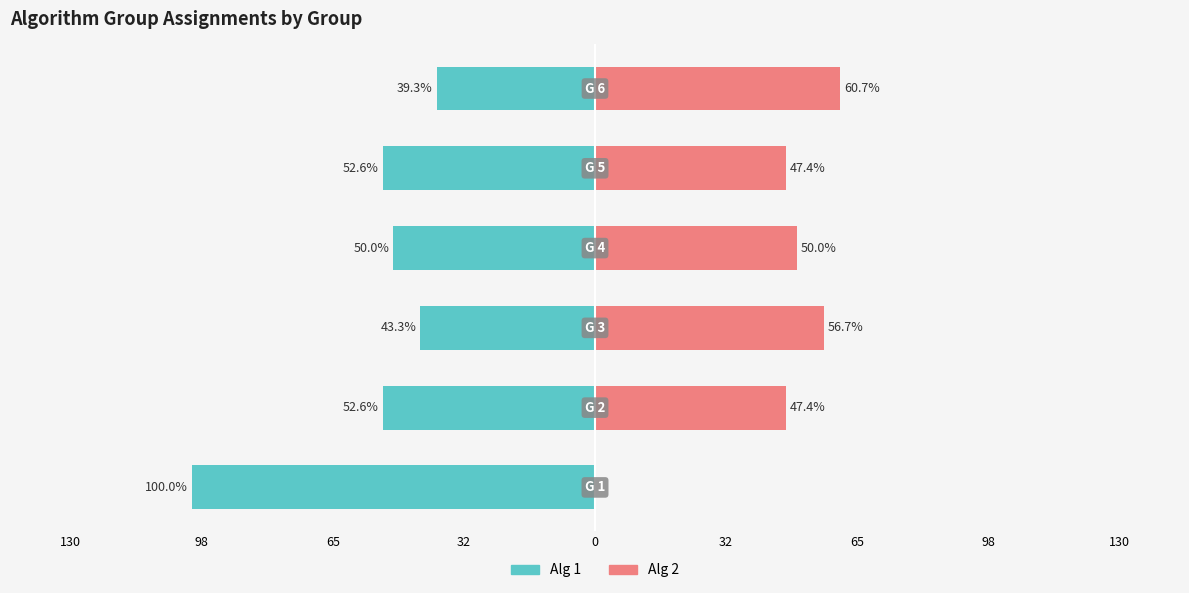

How many groups of bars are there?

6